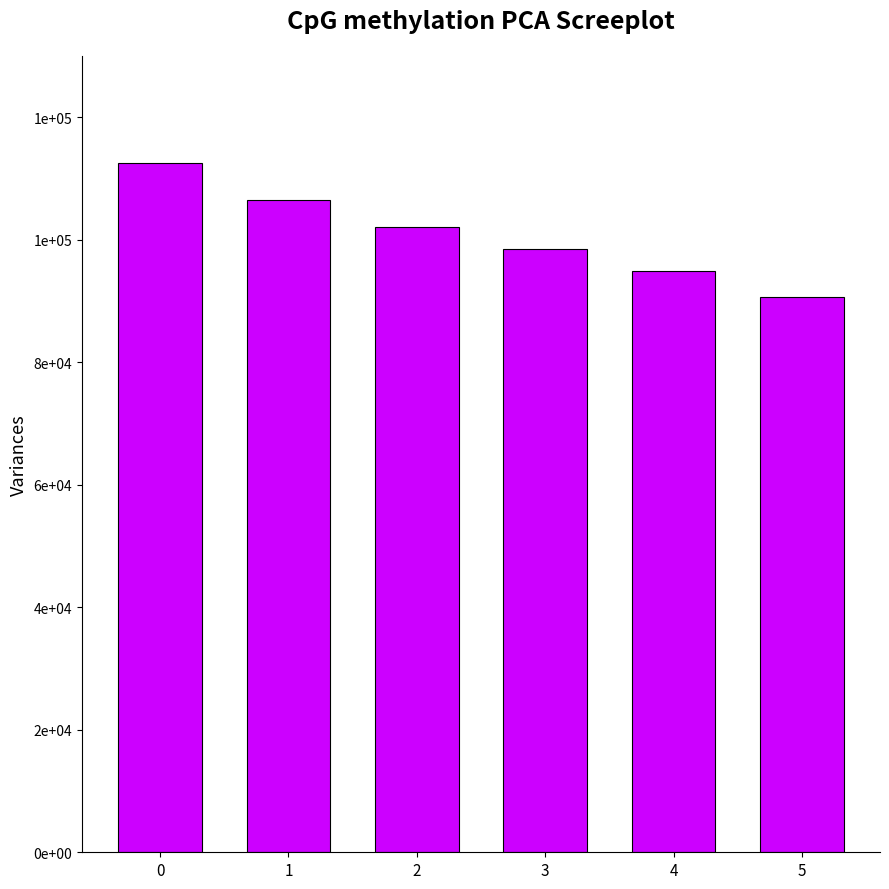

The chart shows a value of 56313 at 3. True or false?

False